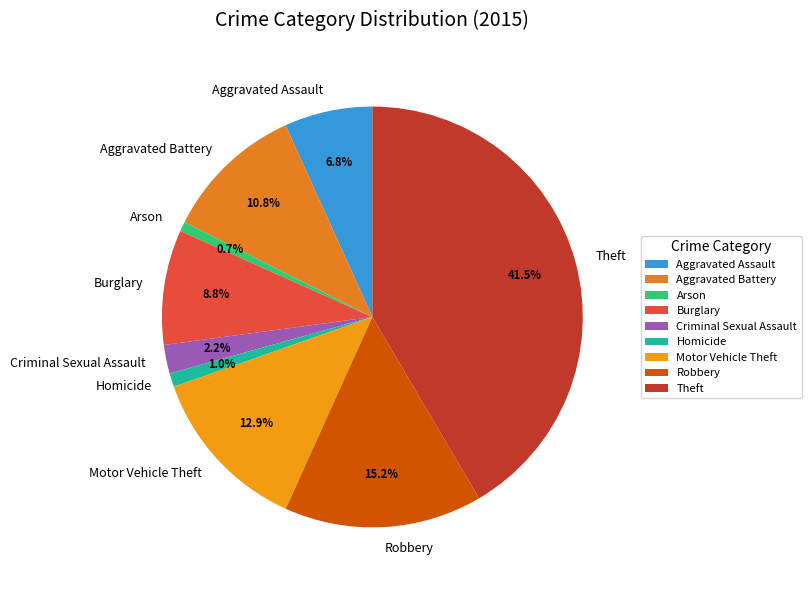

To the nearest percent, what is the combined percentage of Aggravated Battery and Aggravated Assault?

18%